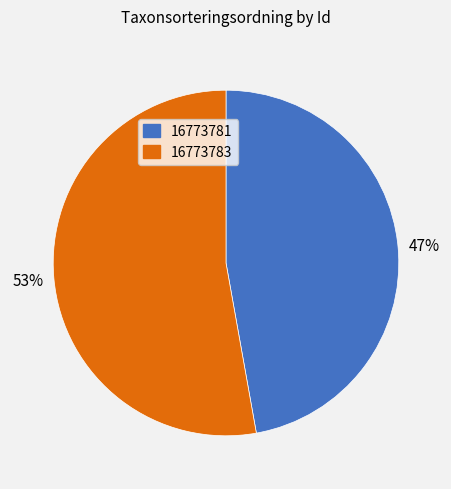

How many slices are in this pie chart?

2